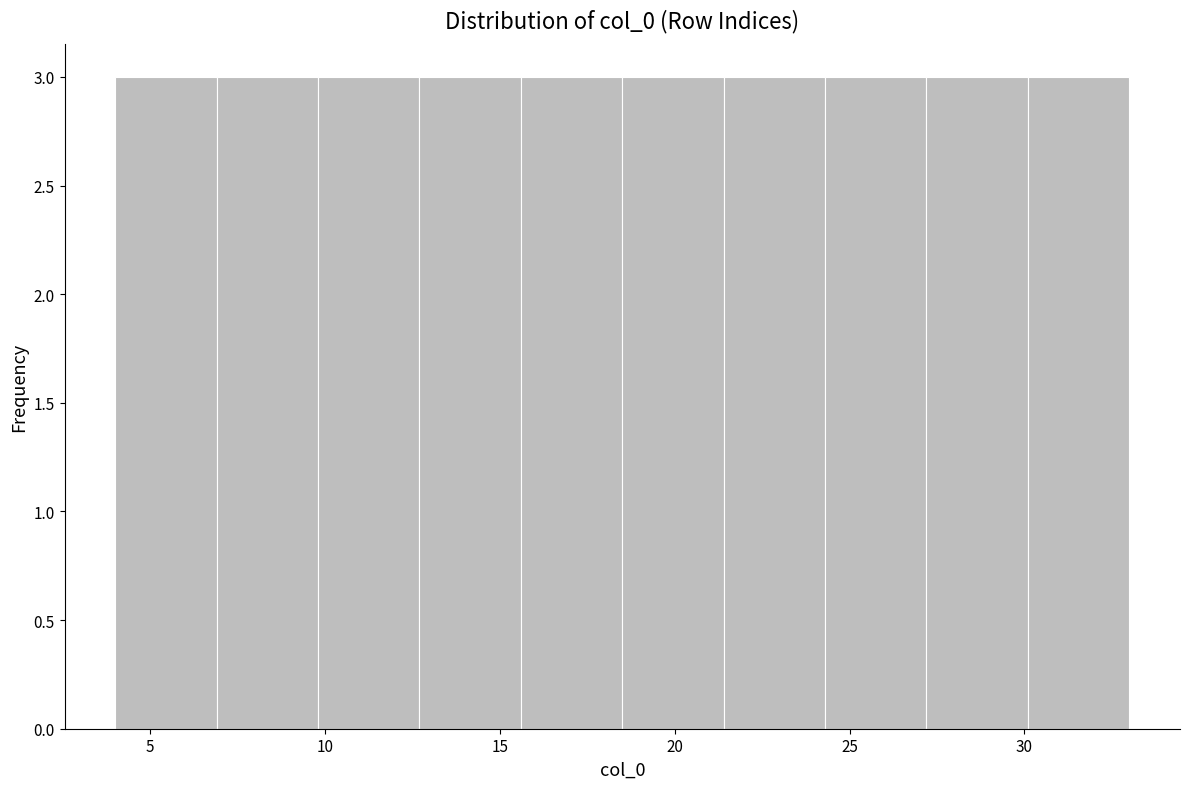

Reading left to right, list every bar in this chart as the range it spans on the x-axis followed by its height. Neither the bar edges nor the heights are printed on the chart, so give them approximately, as read against the axes.

4.0 to 6.9: 3
6.9 to 9.8: 3
9.8 to 12.7: 3
12.7 to 15.6: 3
15.6 to 18.5: 3
18.5 to 21.4: 3
21.4 to 24.3: 3
24.3 to 27.2: 3
27.2 to 30.1: 3
30.1 to 33.0: 3